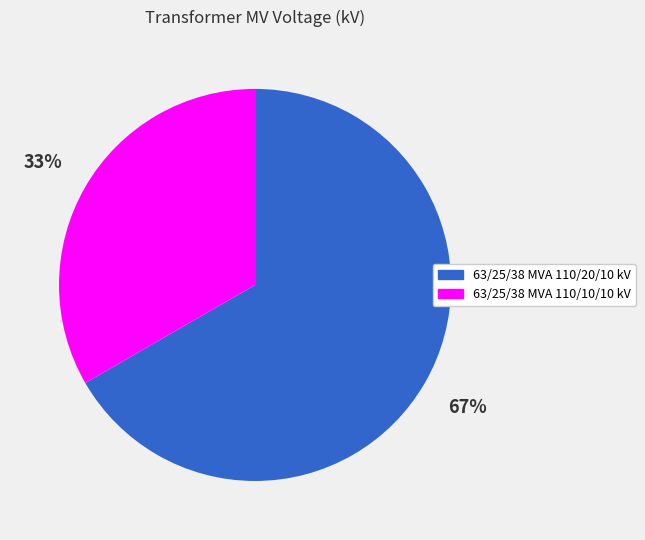

How many slices are in this pie chart?

2